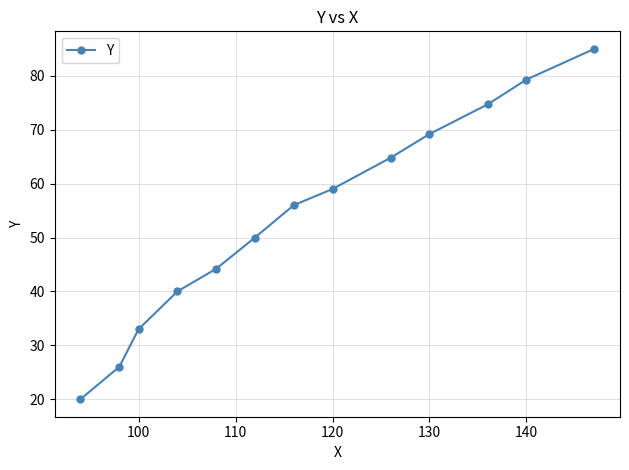

Reading left to right, list all the values displayed in this chart.

20.0	26.0	33.0	40.0	44.2	50.0	56.0	59.0	64.8	69.2	74.7	79.3	85.0